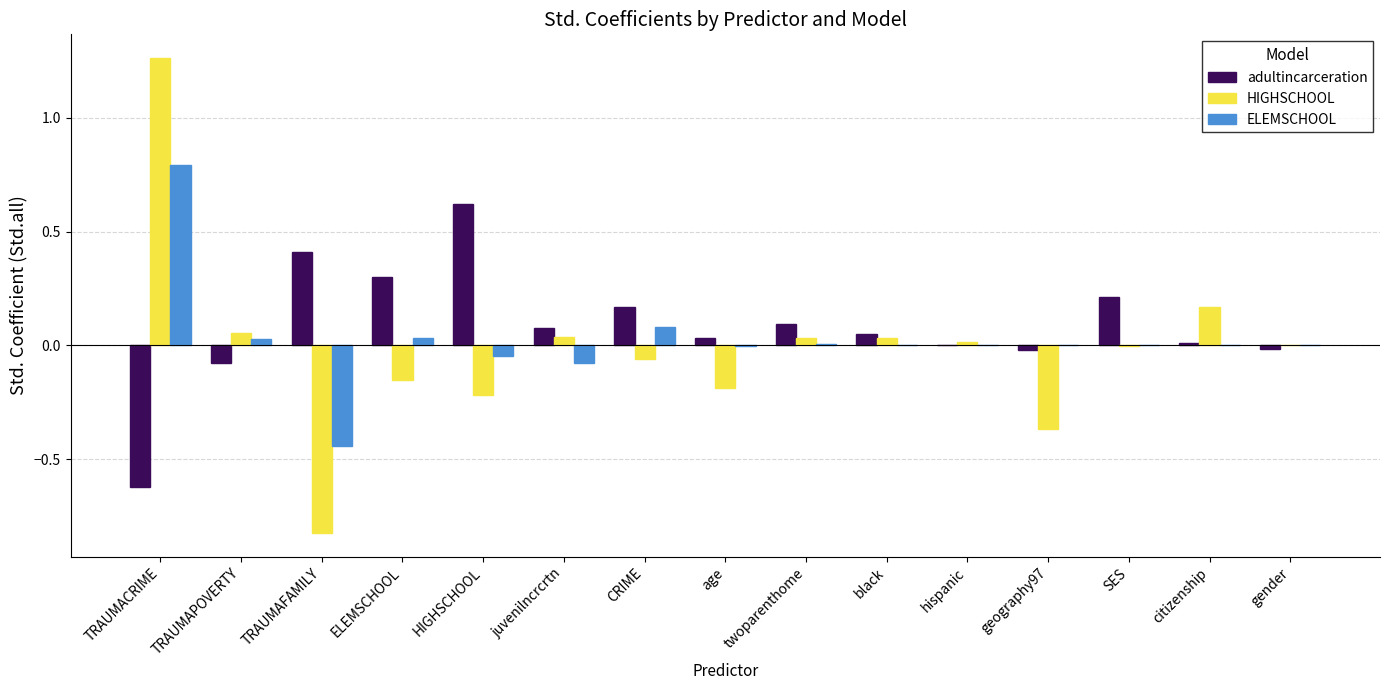

The adultincarceration series shows -1.0 at TRAUMACRIME. True or false?

False